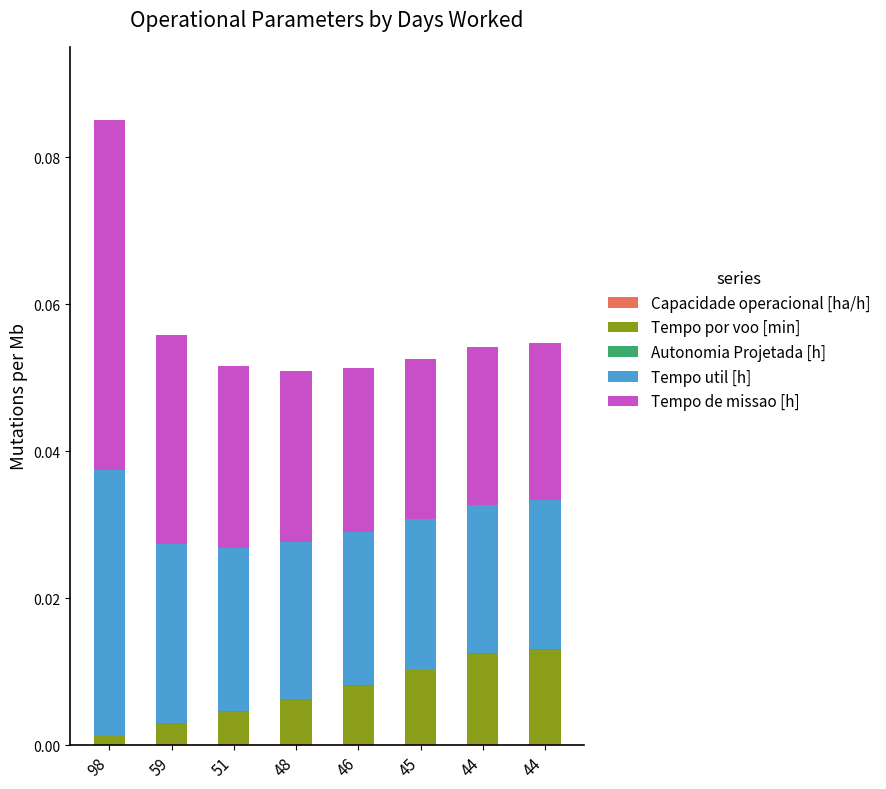

How many data points does each series have?

8